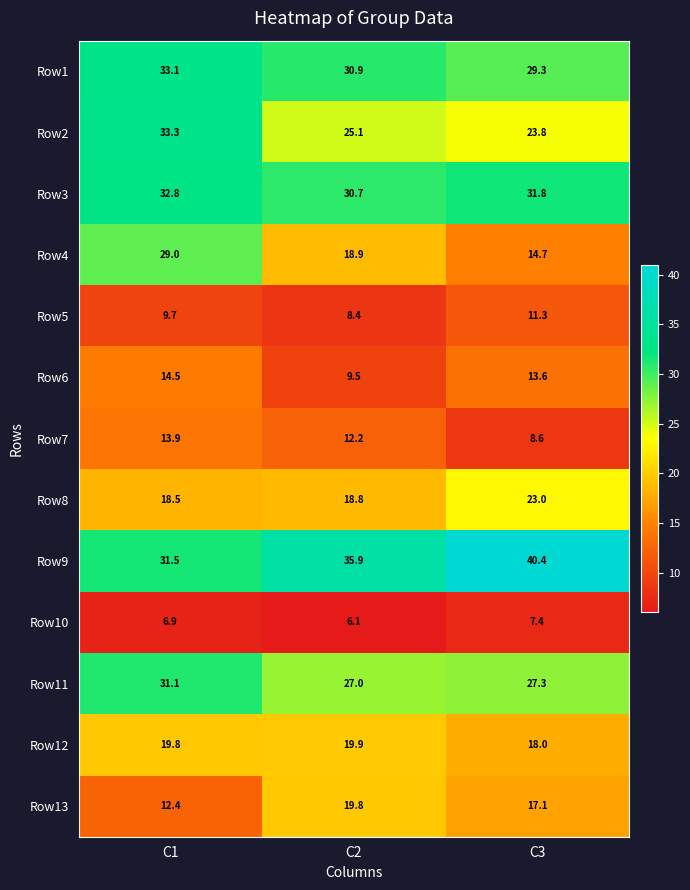

Which series changed the most between C2 and C3?

Row9